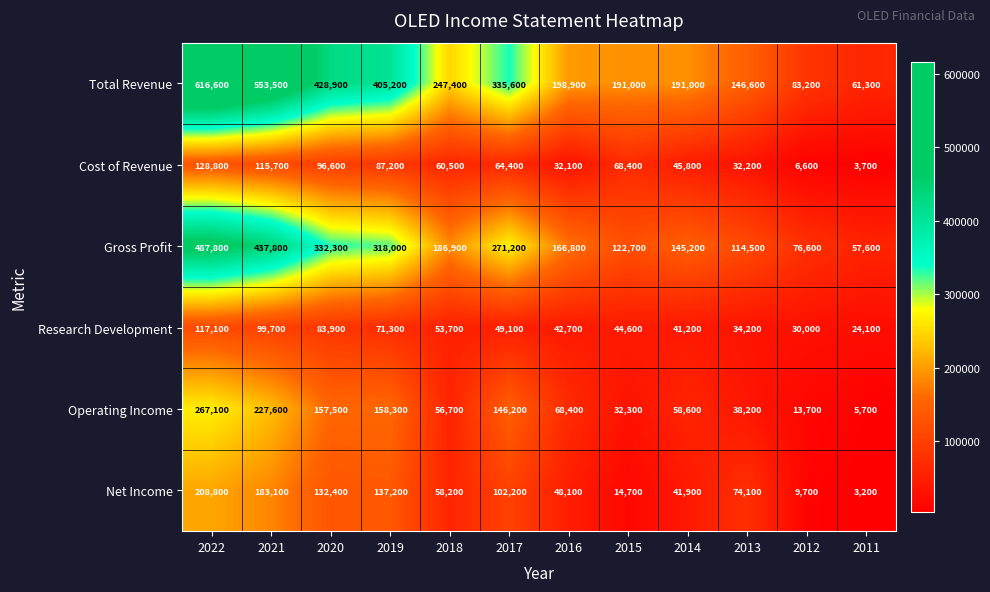

At which category is the sum across all series the highest?

2022